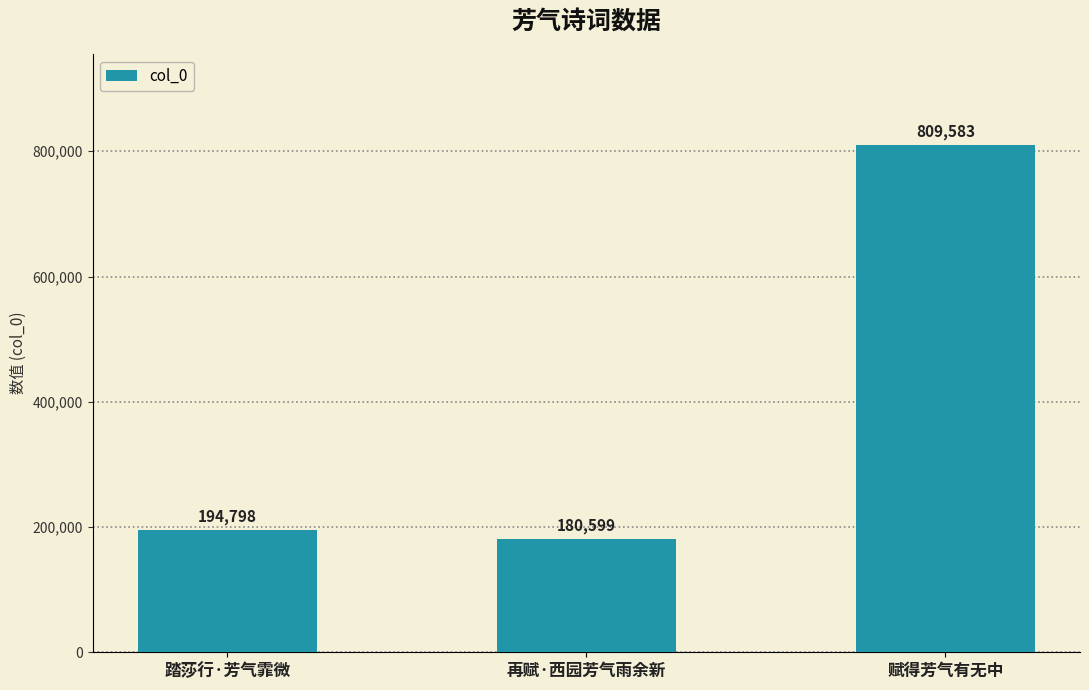

What is the label of the 2nd bar from the right?

再赋·西园芳气雨余新